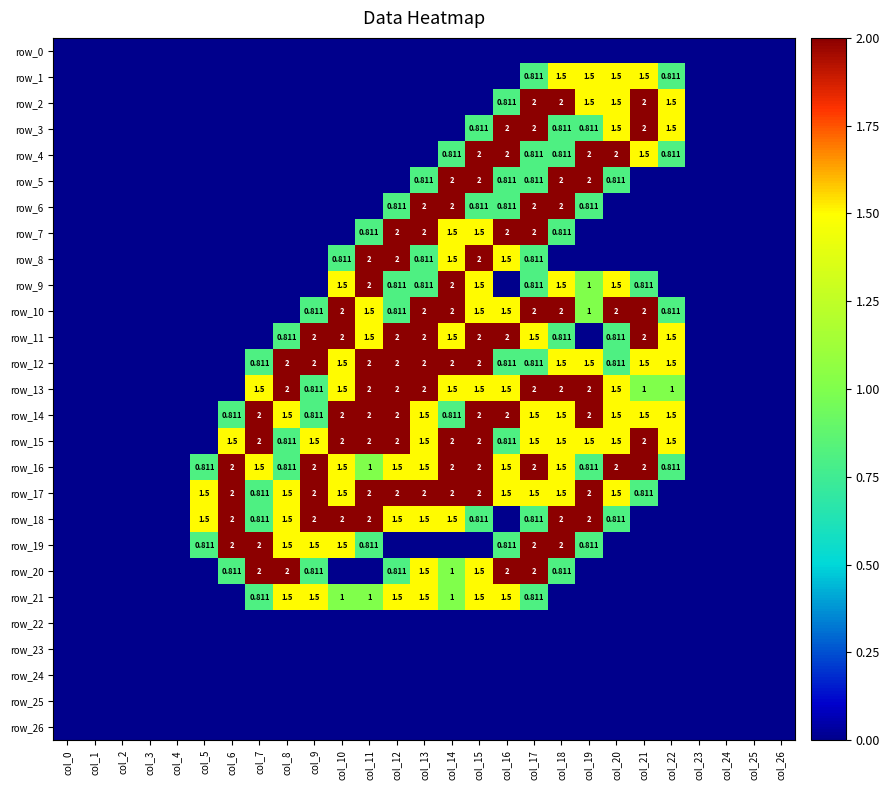

What is the difference between the highest and lowest values at col_12?

2.0